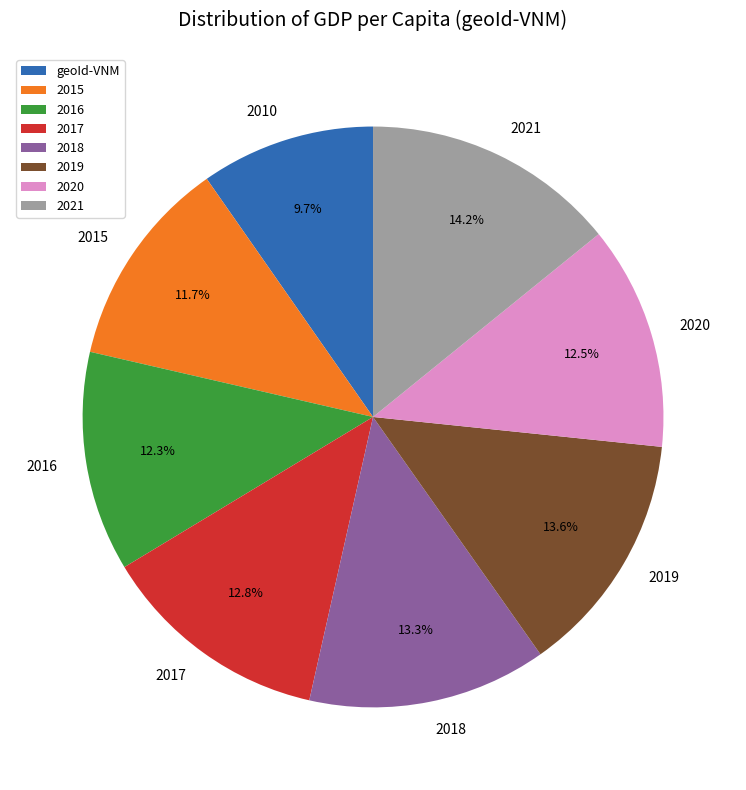

To the nearest percent, what is the difference between the largest and smallest slice percentages?

4%